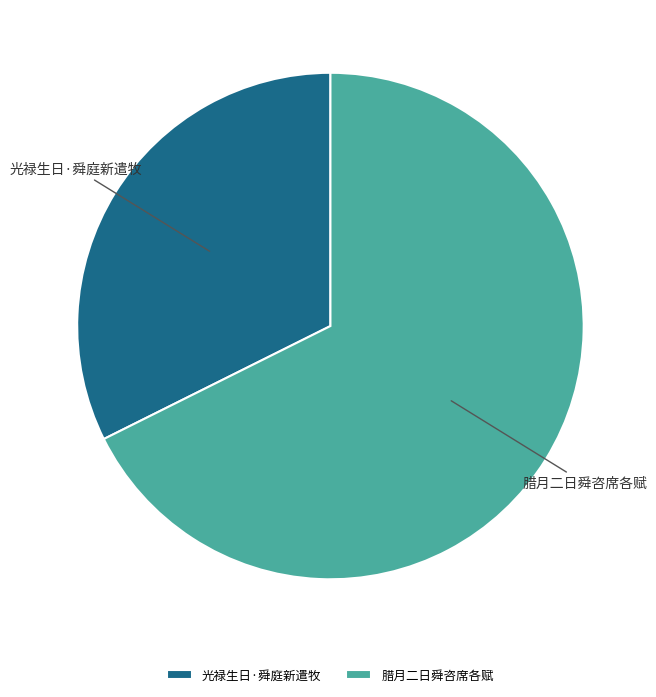

How many slices are in this pie chart?

2